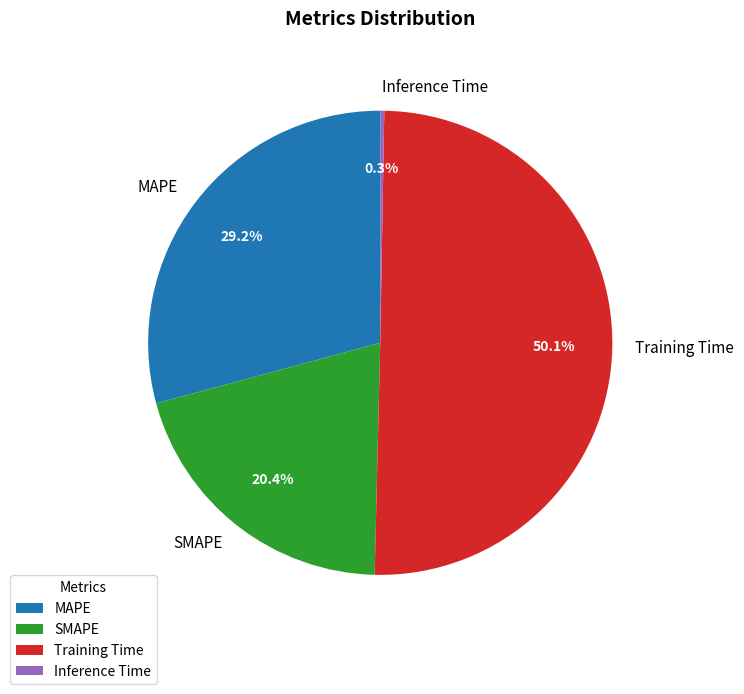

What is the smallest slice in the pie chart?

Inference Time